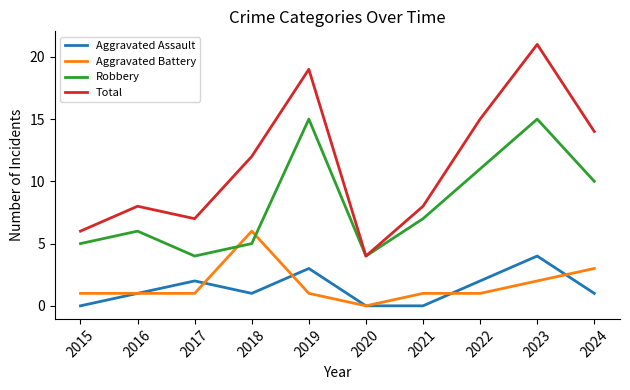

At which category does Robbery reach its first local peak?

2016